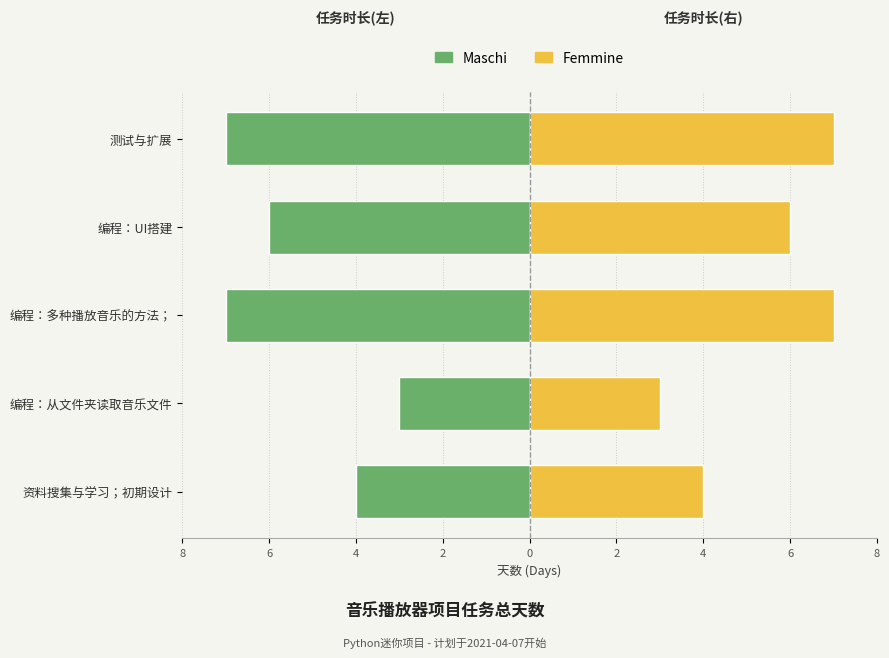

Which series has the largest range (max minus min)?

Maschi